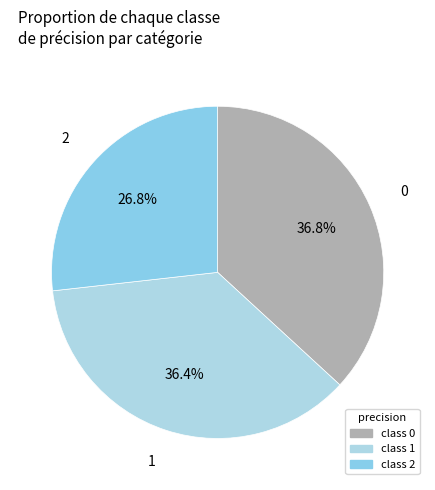

To the nearest percent, what is the average slice percentage?

33%